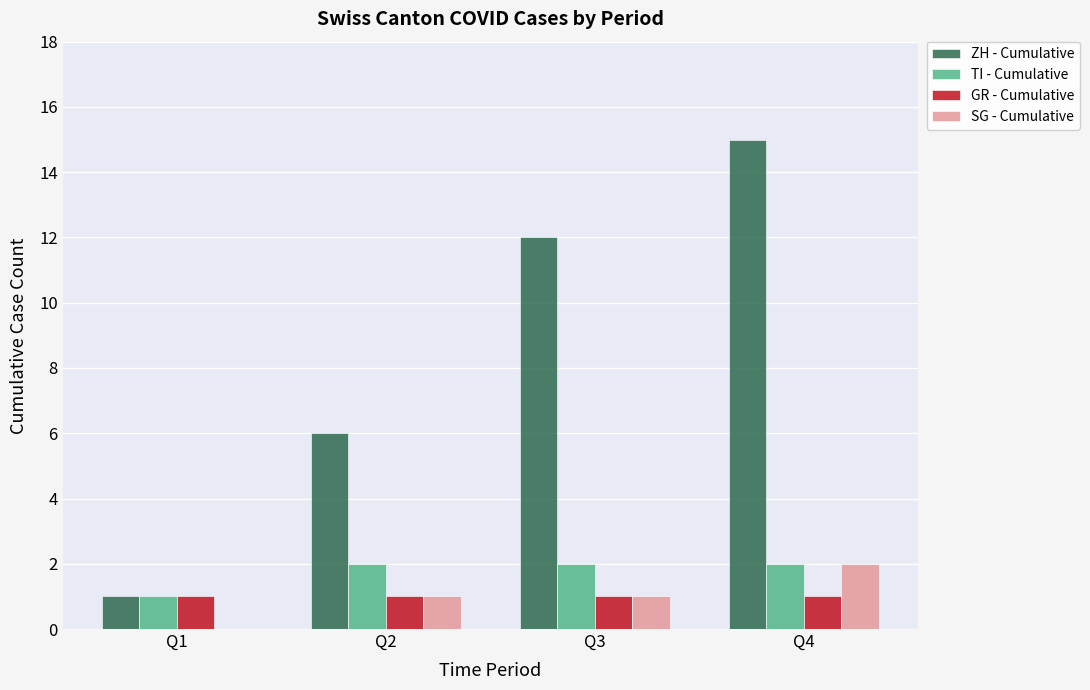

What is the greatest value displayed?

15